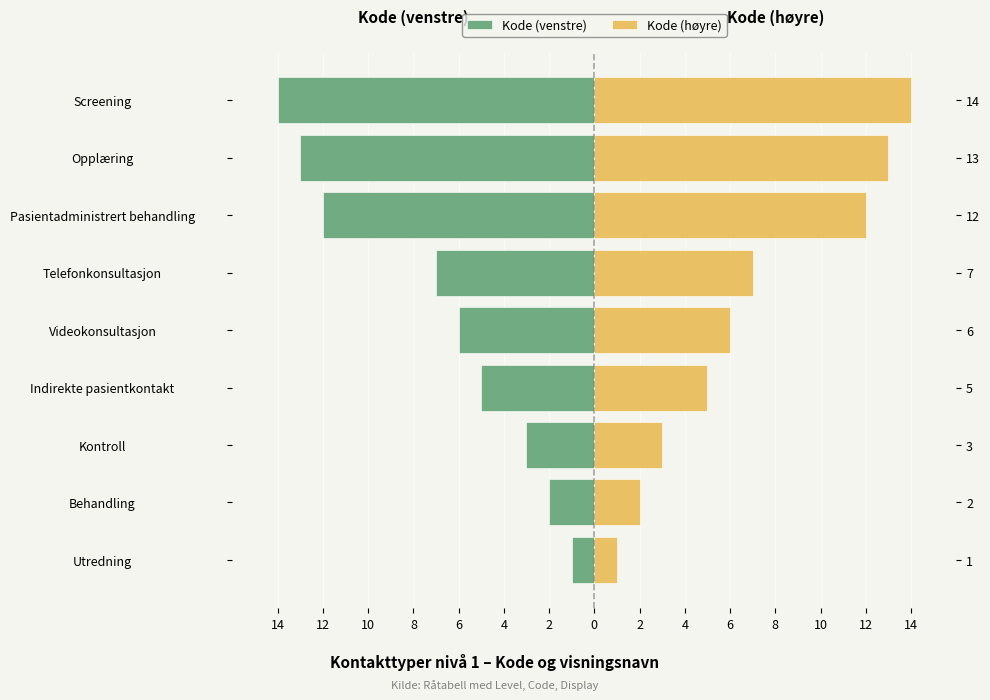

What is the difference between the highest and lowest values at Opplæring?

26